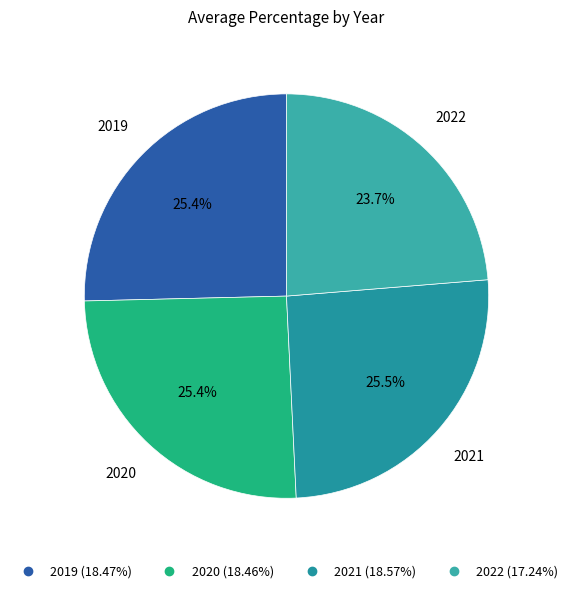

Is the sum of 2022 and 2021 greater than half?

No